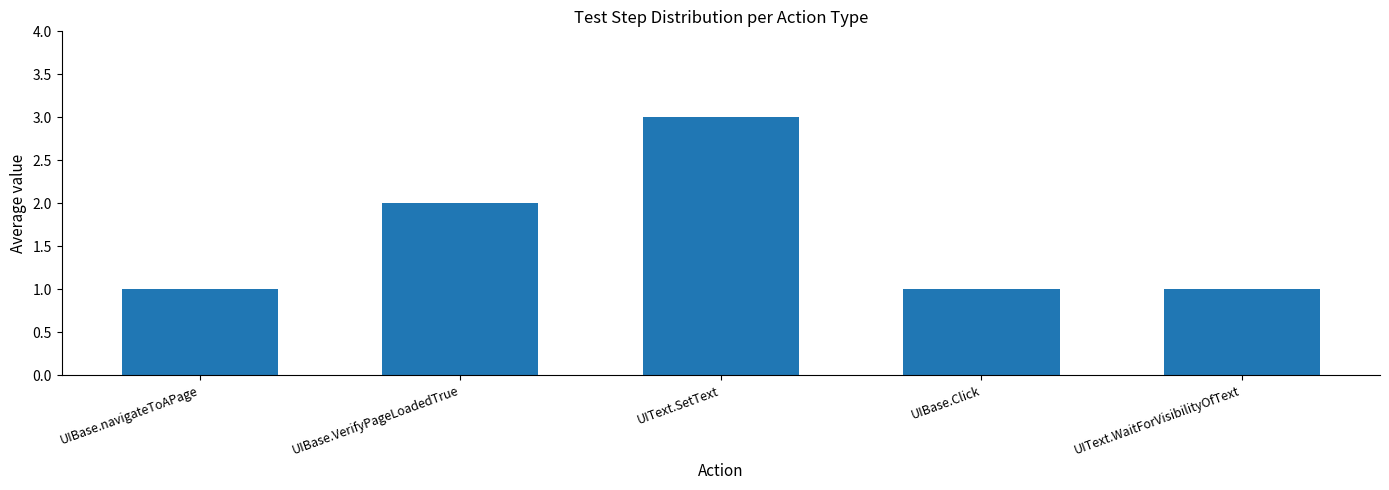

What is the label of the 1st bar from the right?

UIText.WaitForVisibilityOfText